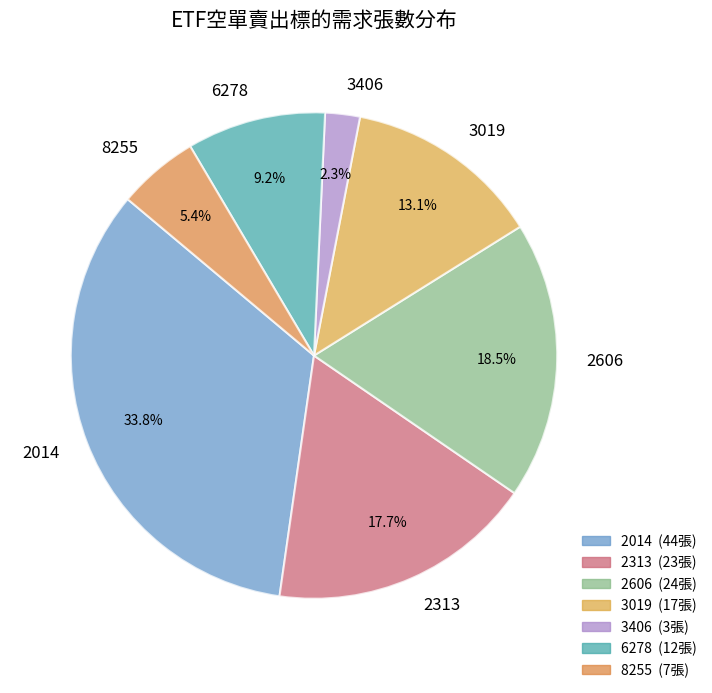

How many slices are in this pie chart?

7